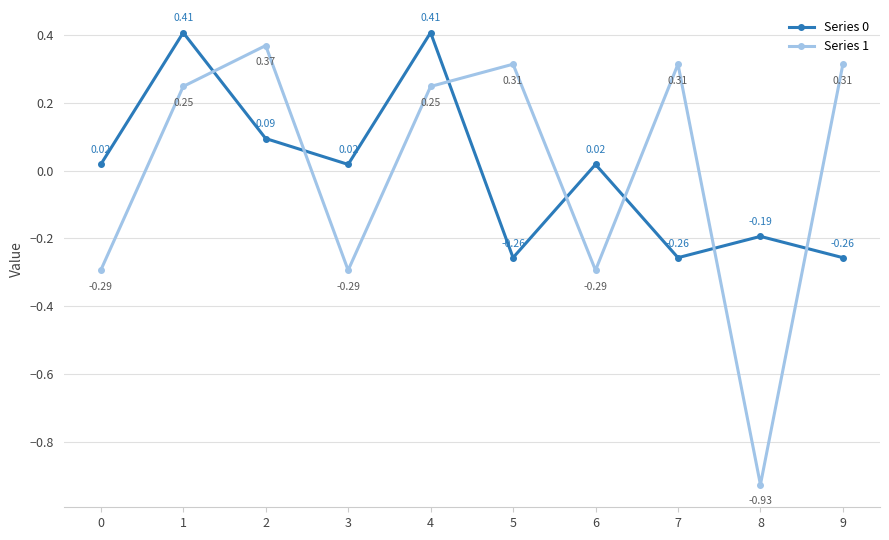

Is the value of Series 1 at 5 greater than the value of Series 0 at 4?

No